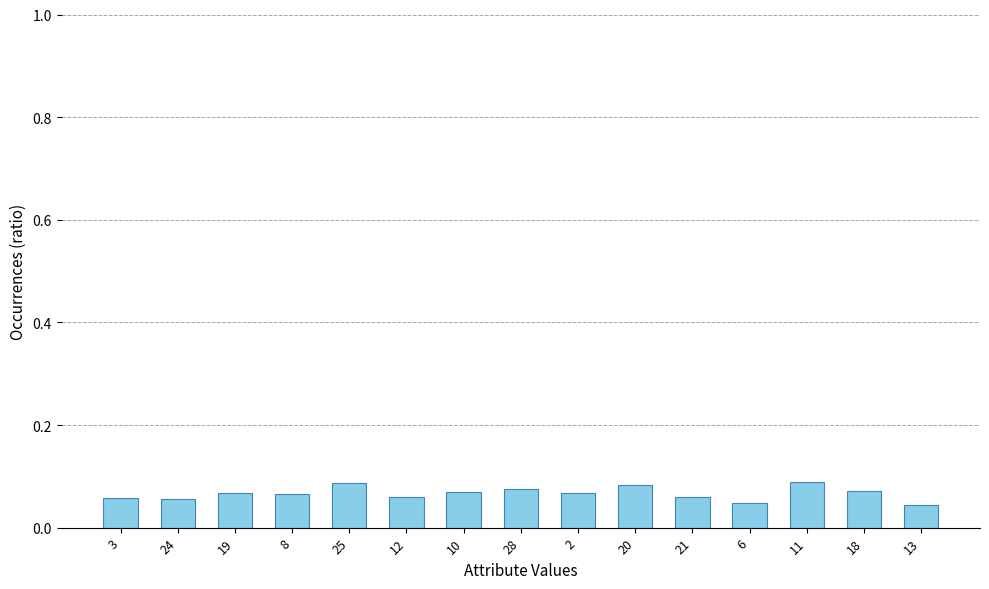

Which has a higher value, 21 or 11?

11